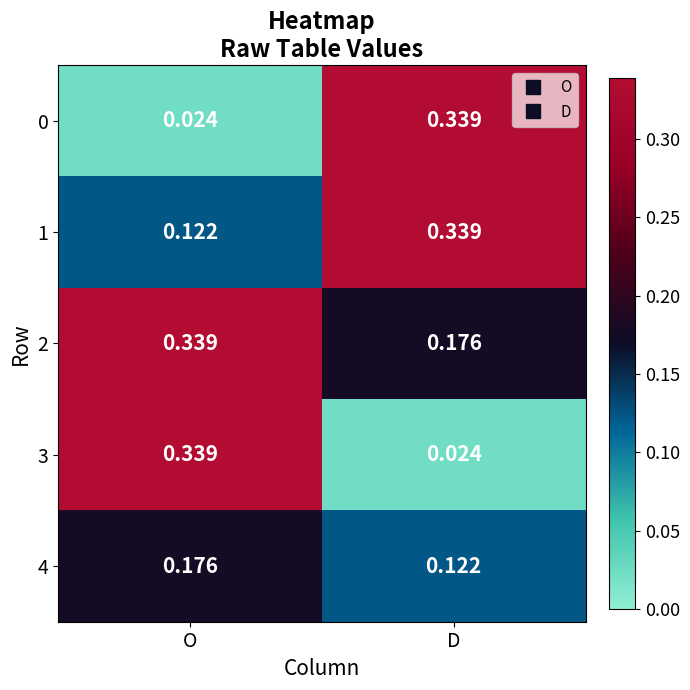

Which category has the lowest value in the 3 series?

D